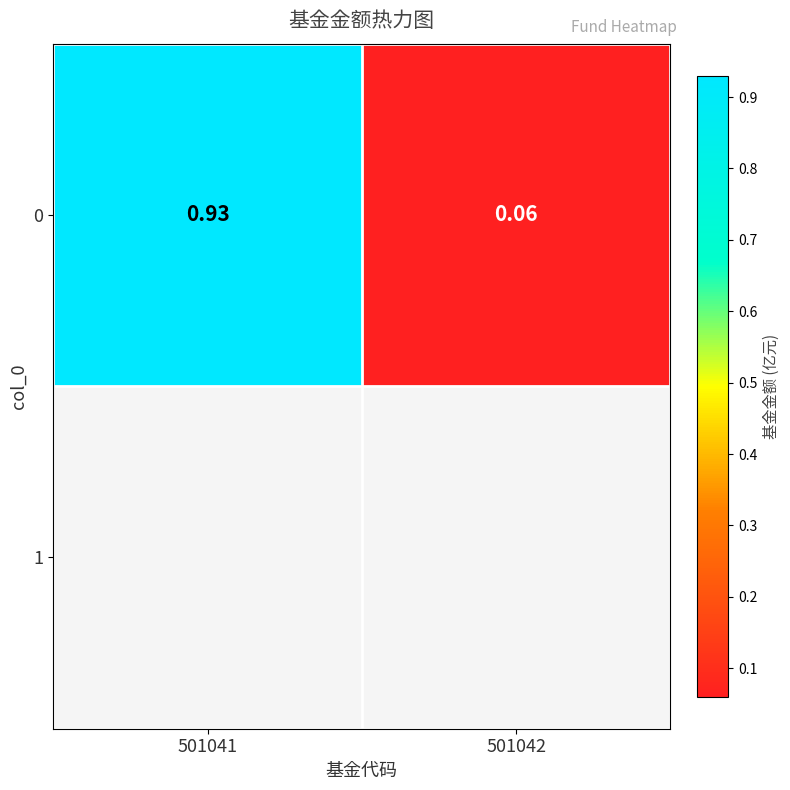

Reading right to left, extract all data points from this chart.

501042=0.1	501041=0.9